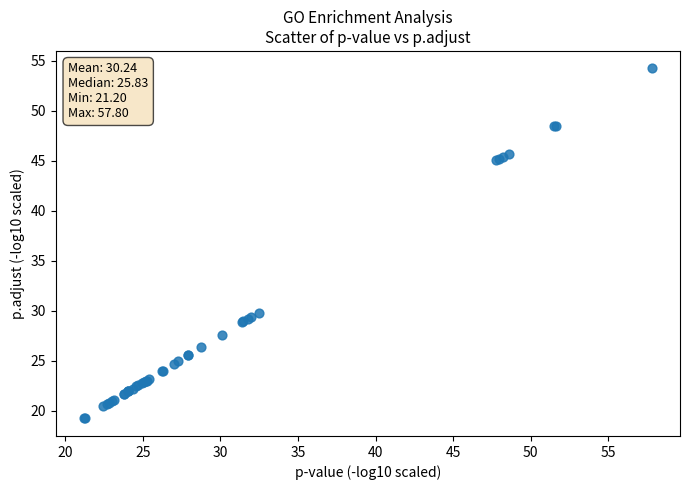

What Y value in the scatter plot is closest to 36?

29.8